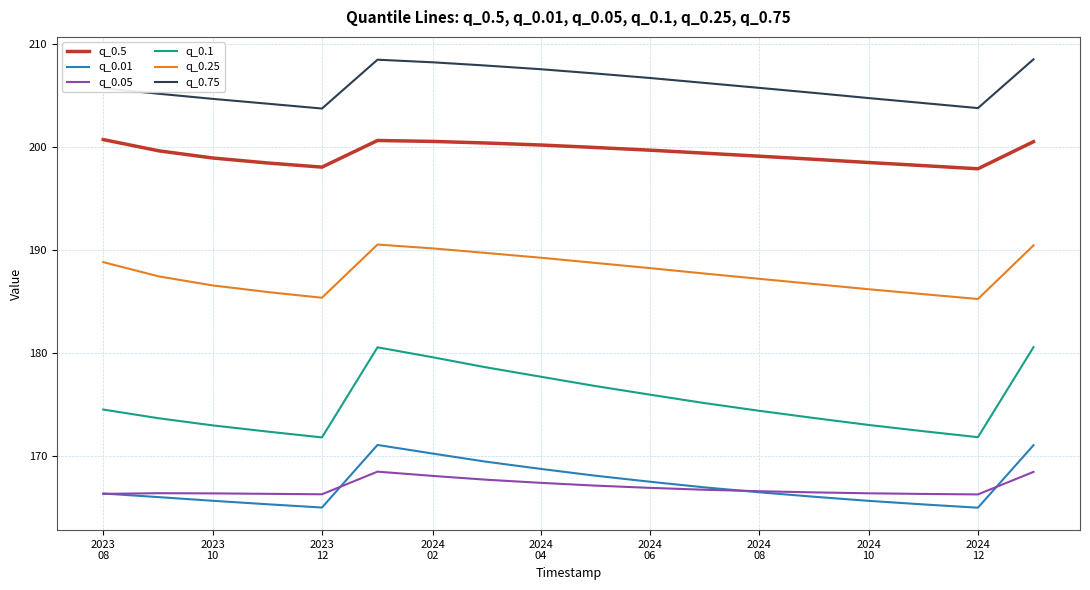

True or false: q_0.5 and q_0.25 cross at least once.

False